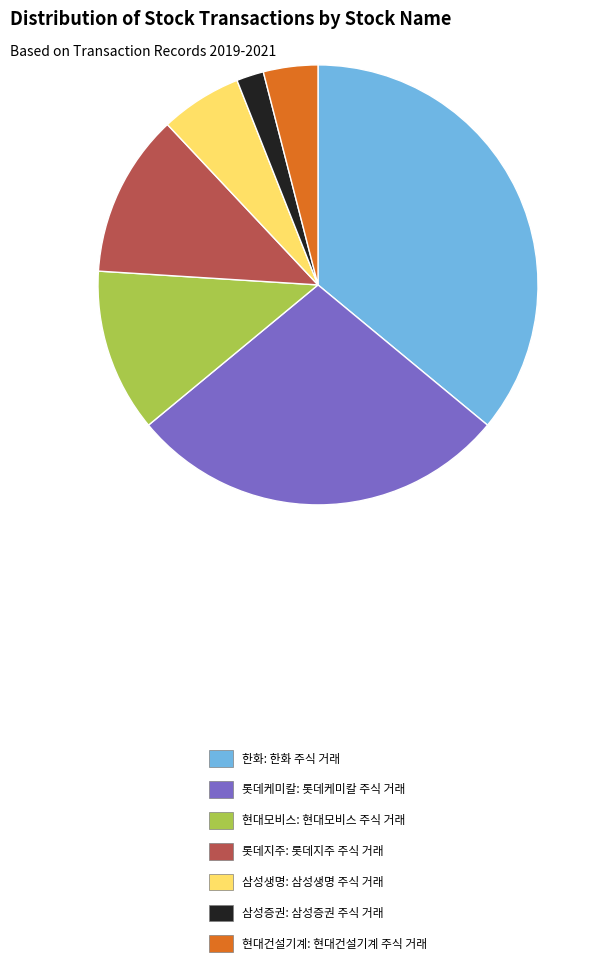

True or false: 삼성생명 accounts for 1% of the total.

False